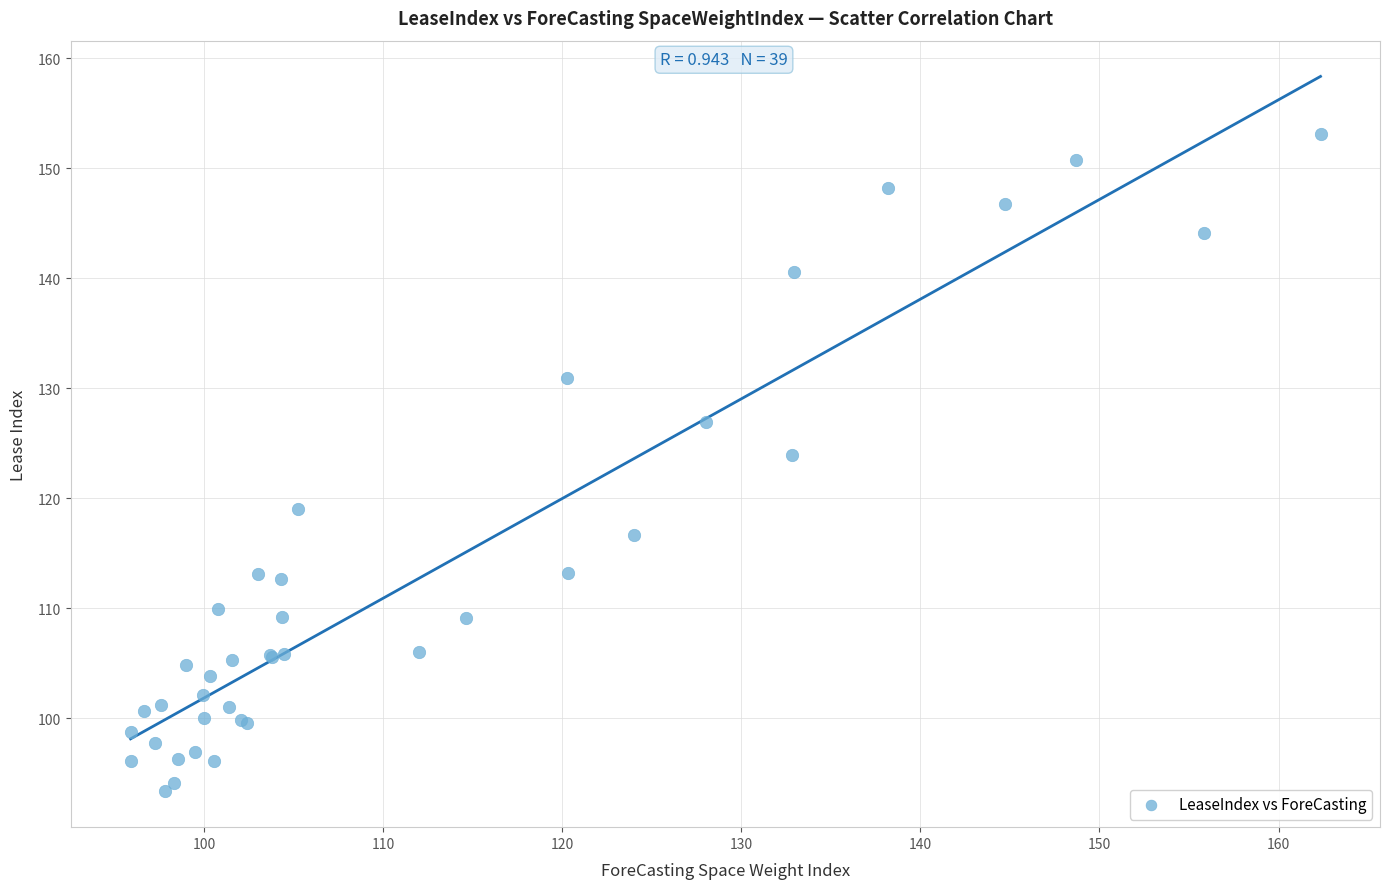

What Y value in the scatter plot is closest to 123?

123.9